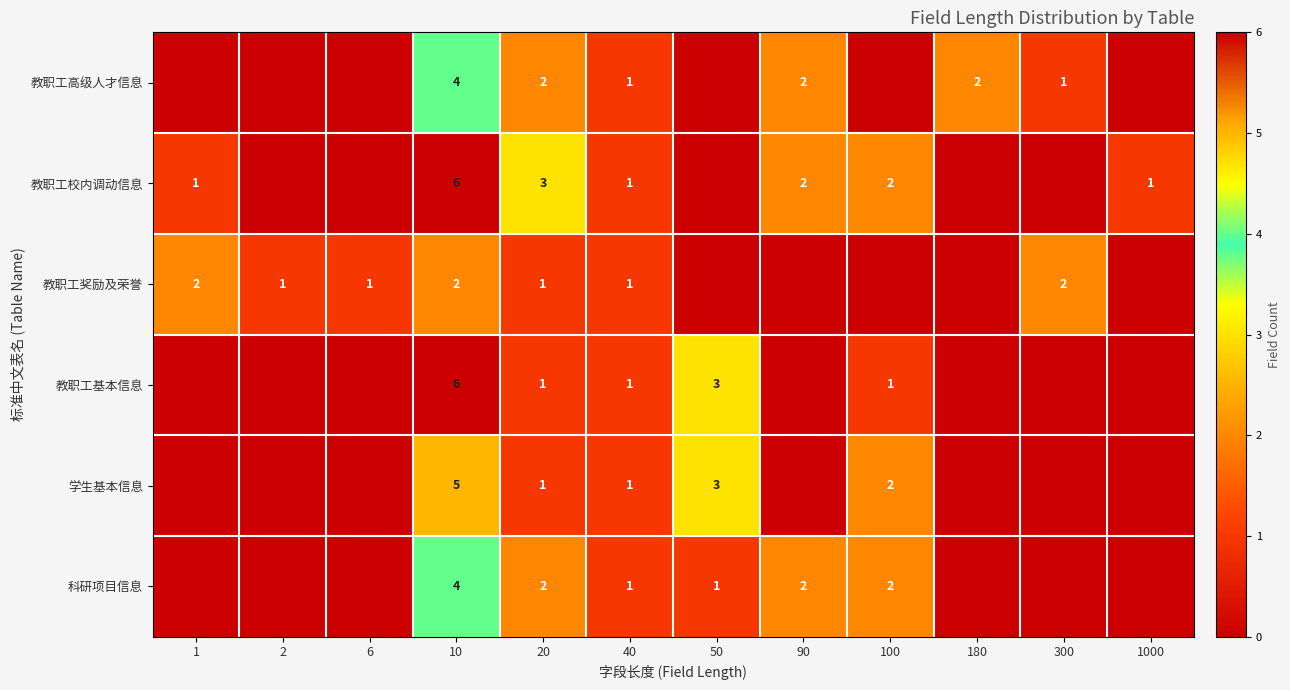

The value of 教职工校内调动信息 at 10 is 6. True or false?

True